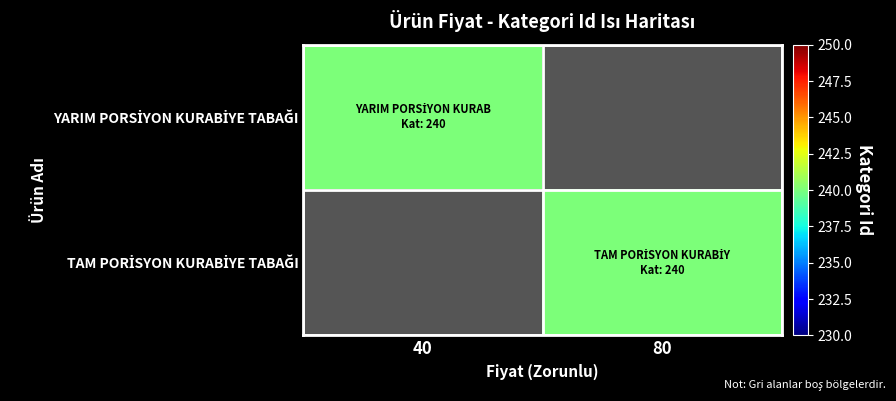

What is the maximum value shown in the chart?

240